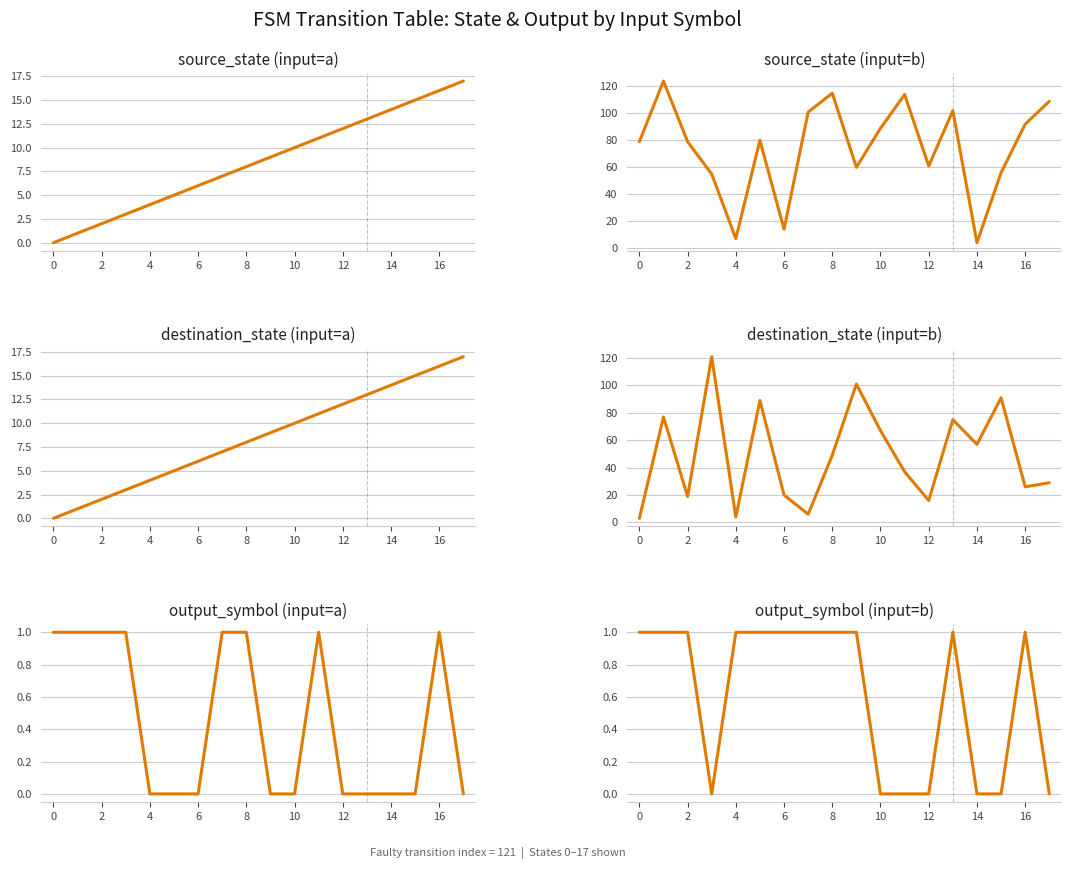

Which series has the largest total across all categories?

destination_state (input = a)